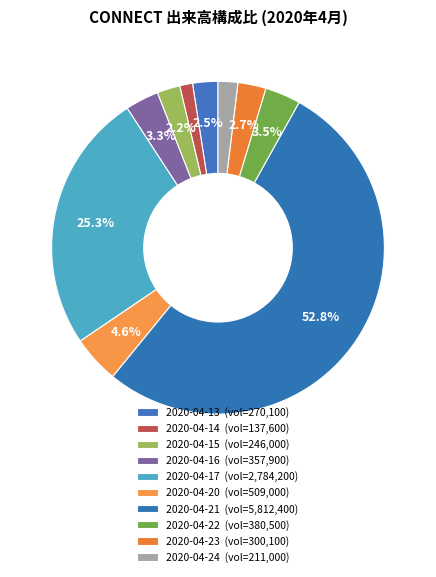

Which category accounts for the majority?

2020-04-21